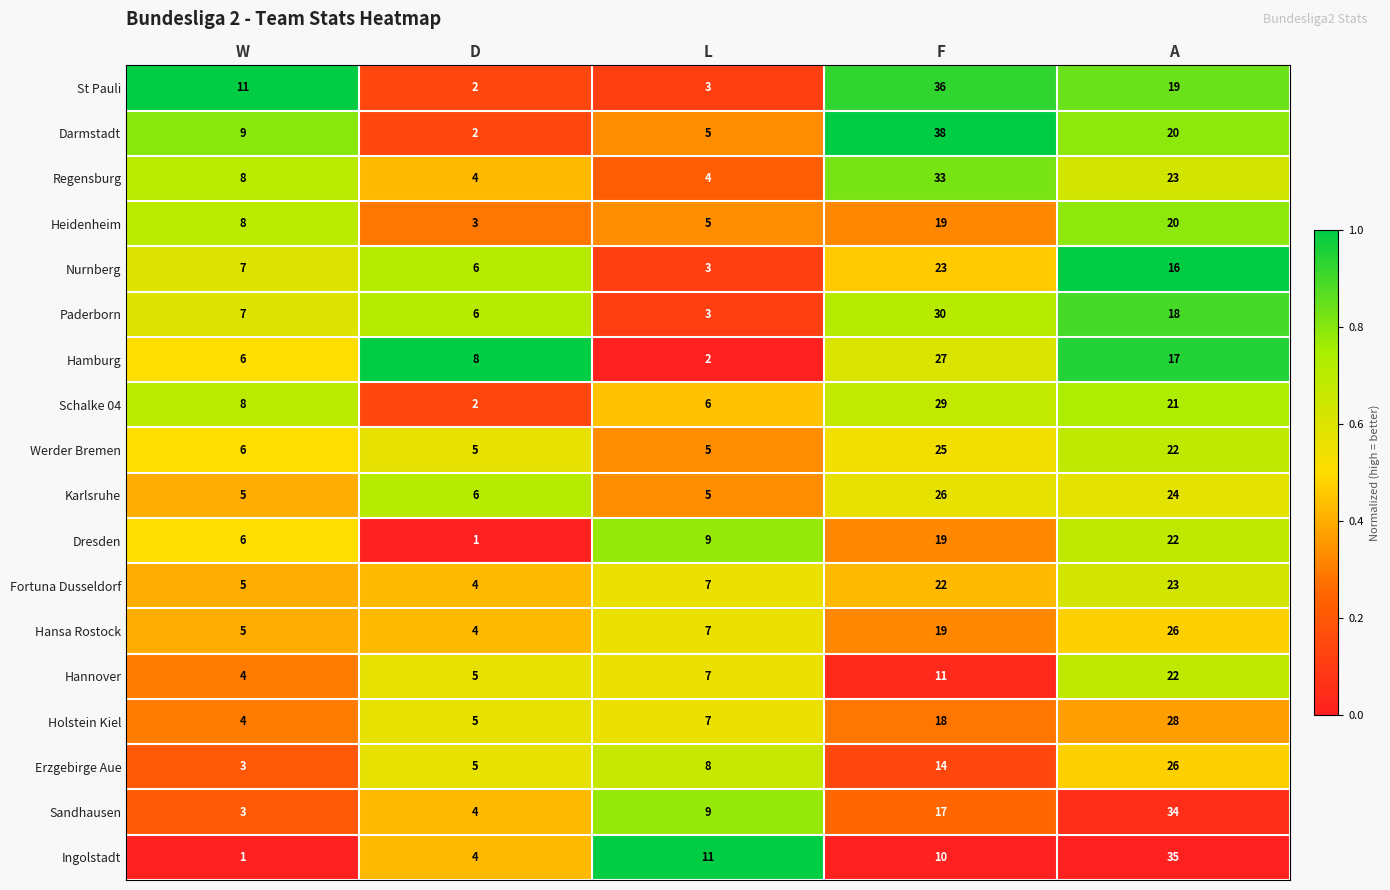

Rank the categories by Schalke 04 value from highest to lowest.

F, A, W, L, D